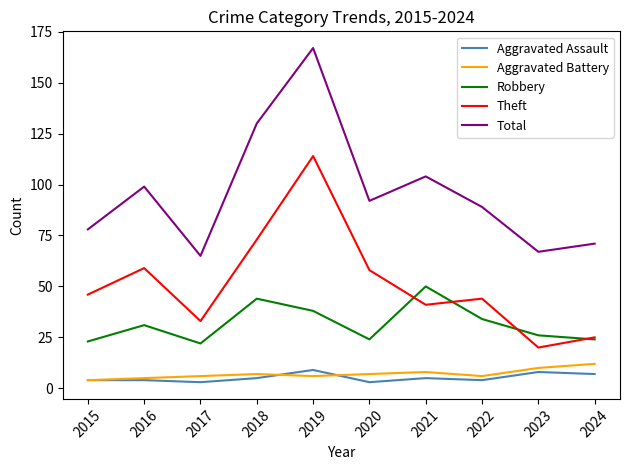

True or false: Aggravated Assault and Robbery intersect in this chart.

False